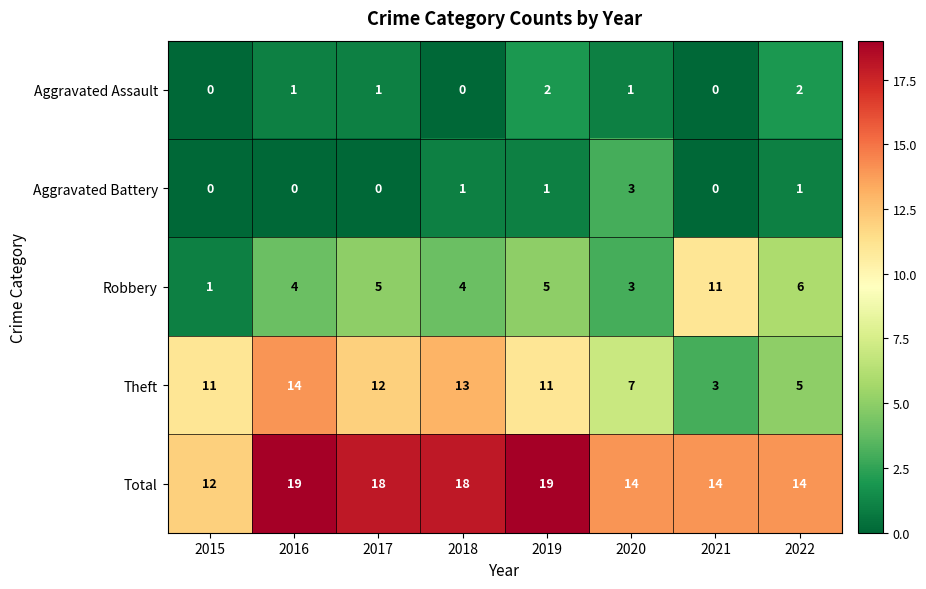

Read the Total value at 2017.

18